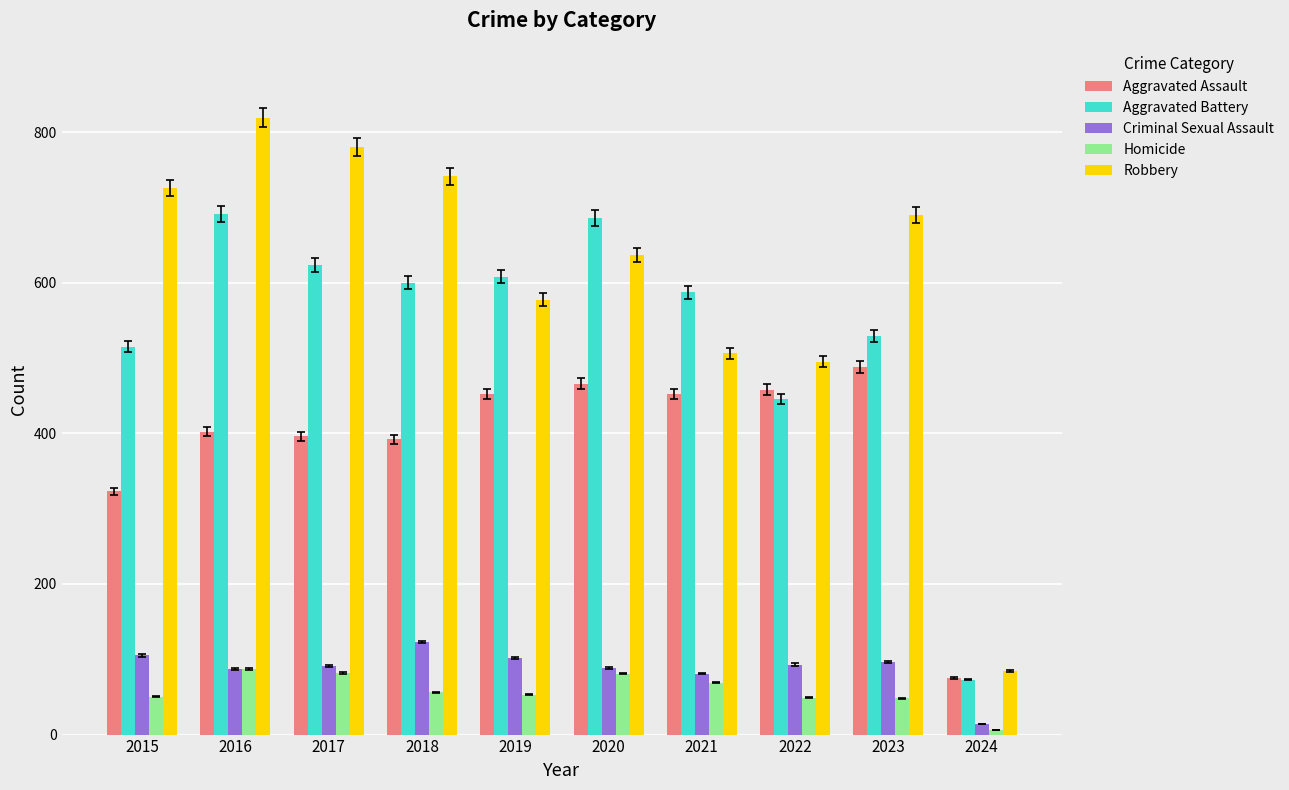

Which series changed the most between 2017 and 2021?

Robbery